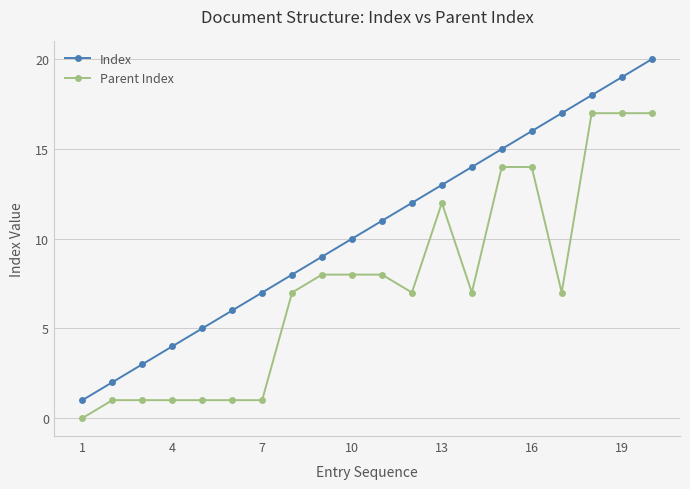

Count the number of data series in this chart.

2